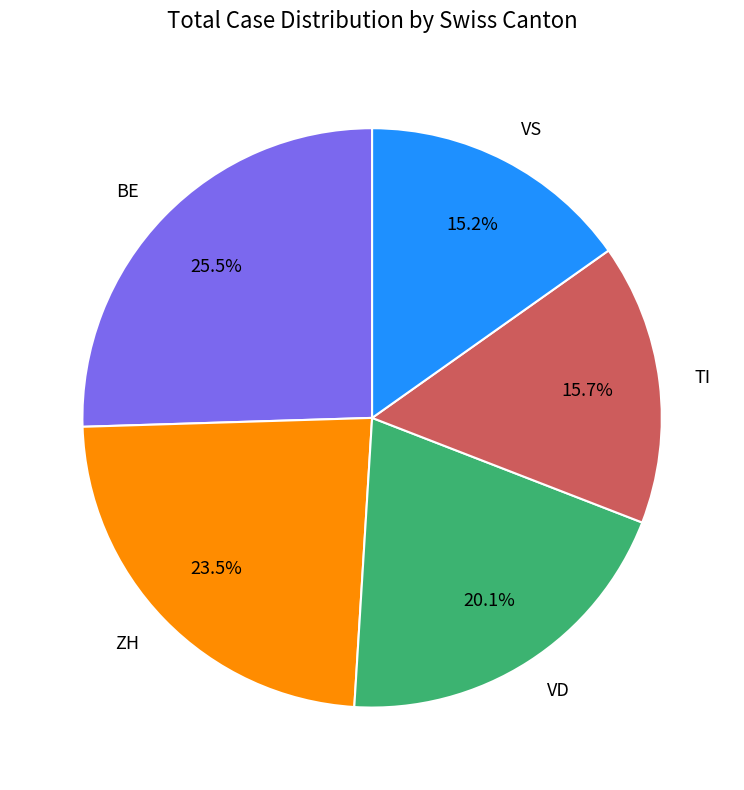

To the nearest percent, what is the average slice percentage?

20%